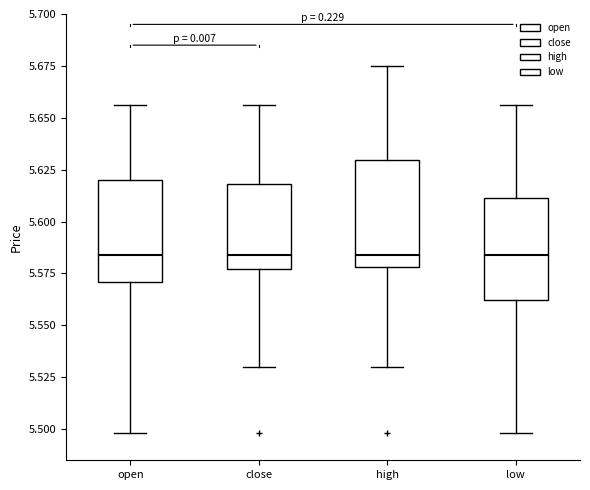

Reading left to right, transcribe this box plot: for each box, give where its median line is, the range the box spans, and where its two whiskers end, as read against the y-axis. The values are not printed on the chart, so give them approximately, as read against the axis.

open: median 5.585, box 5.570 to 5.620, whiskers 5.500 to 5.655
close: median 5.585, box 5.575 to 5.620, whiskers 5.530 to 5.655
high: median 5.585, box 5.580 to 5.630, whiskers 5.530 to 5.675
low: median 5.585, box 5.560 to 5.610, whiskers 5.500 to 5.655